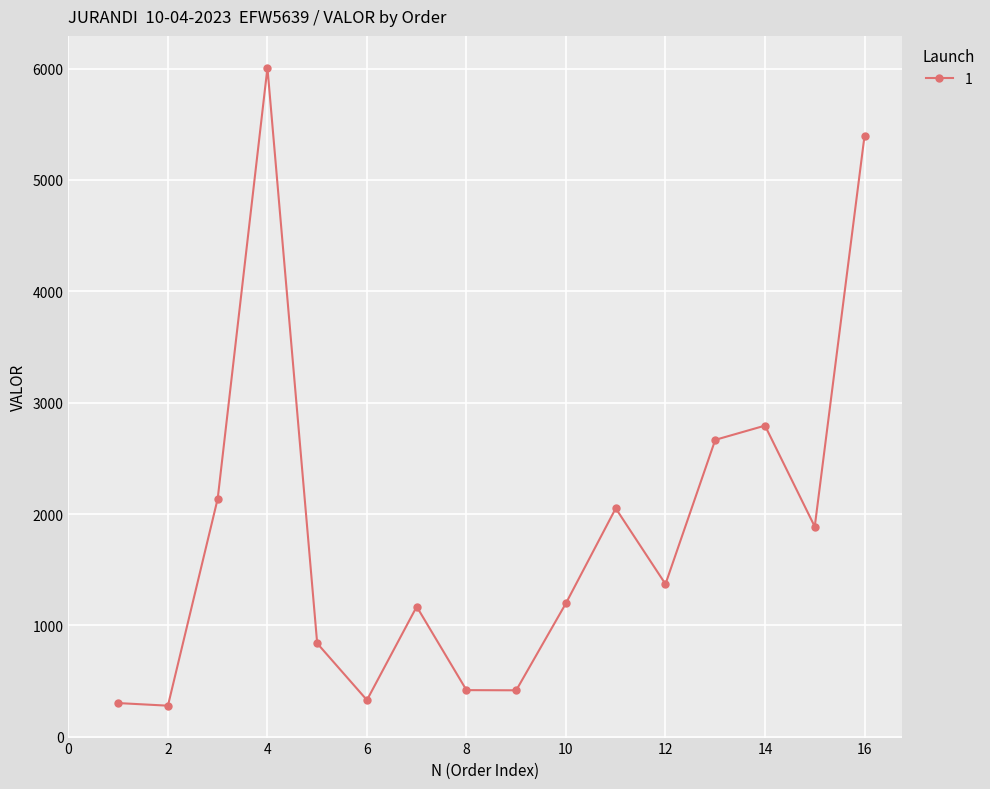

How many points are higher than both their immediate neighbors (excluding endpoints)?

4